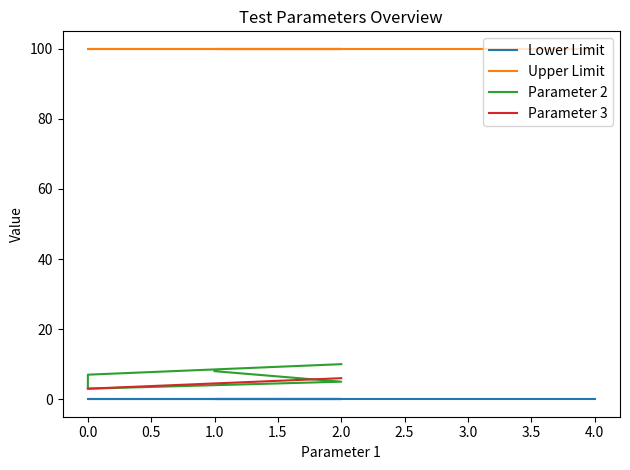

True or false: Upper Limit and Parameter 2 intersect in this chart.

False